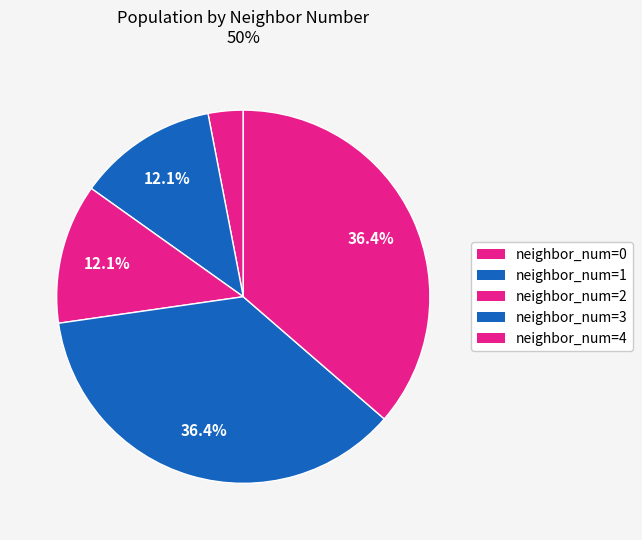

Count the number of slices in the pie.

5